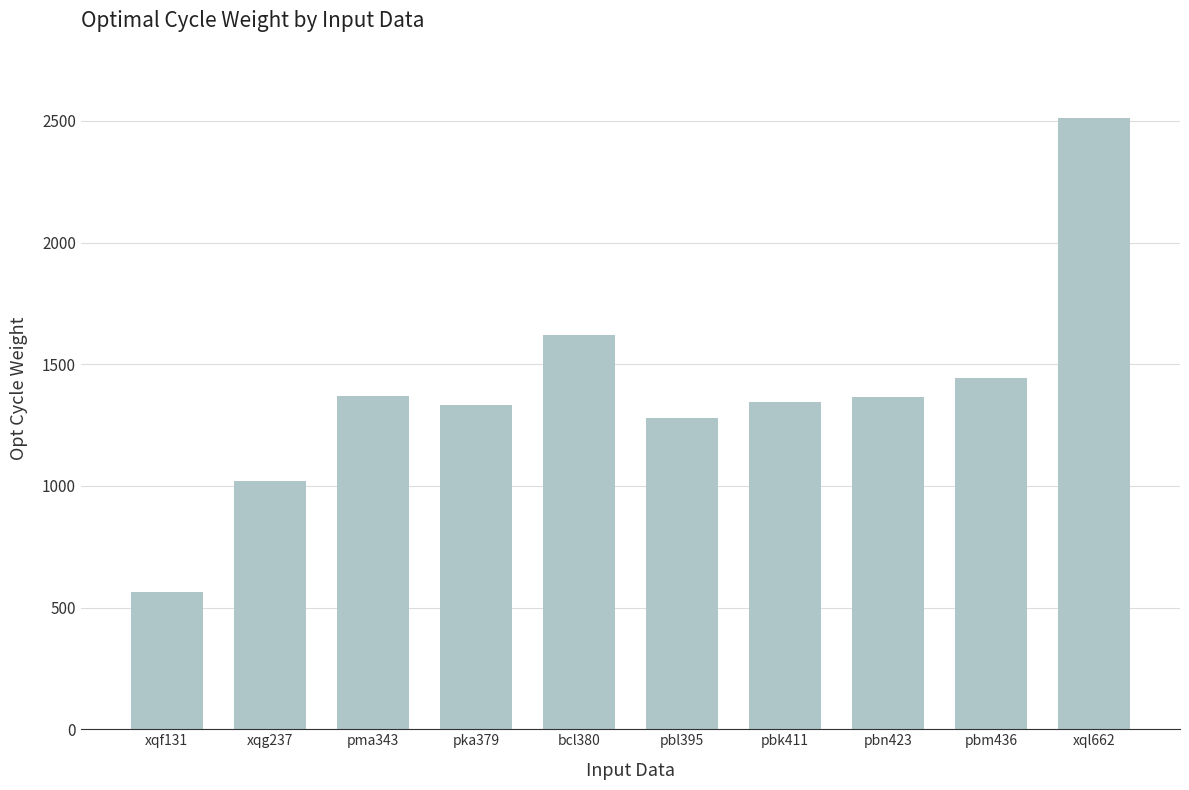

What is the smallest value displayed?

564